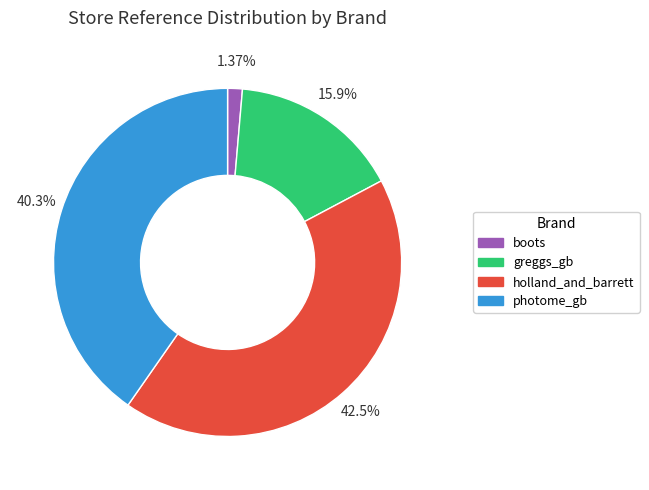

To the nearest percent, what is the average slice percentage?

25%